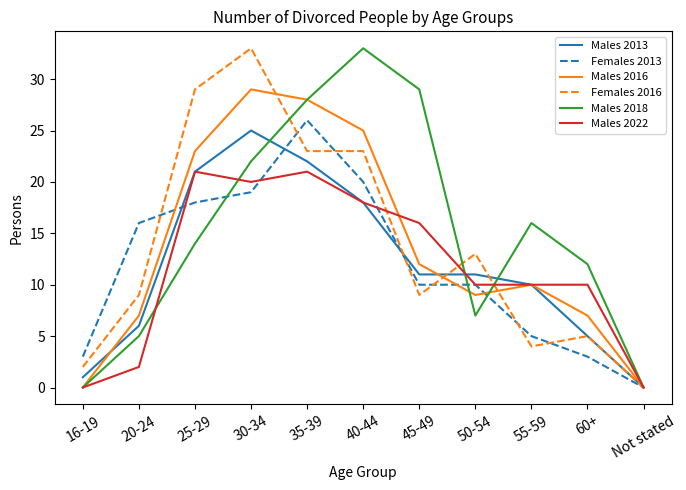

The Males 2013 series shows 19 at 50-54. True or false?

False